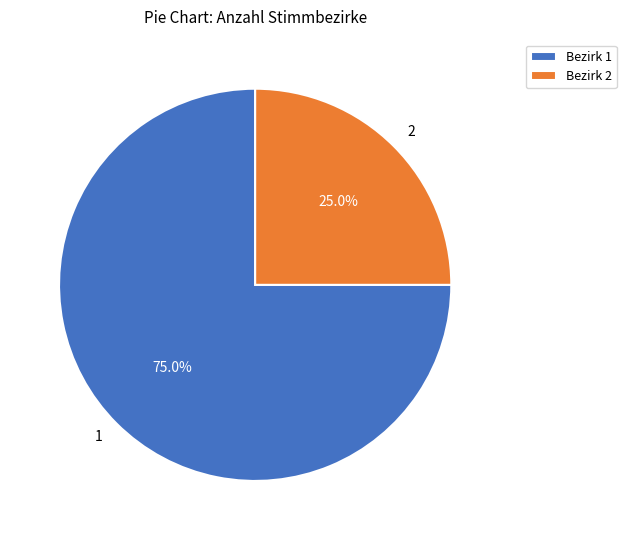

To the nearest percent, what is the difference between the largest and smallest slice percentages?

50%